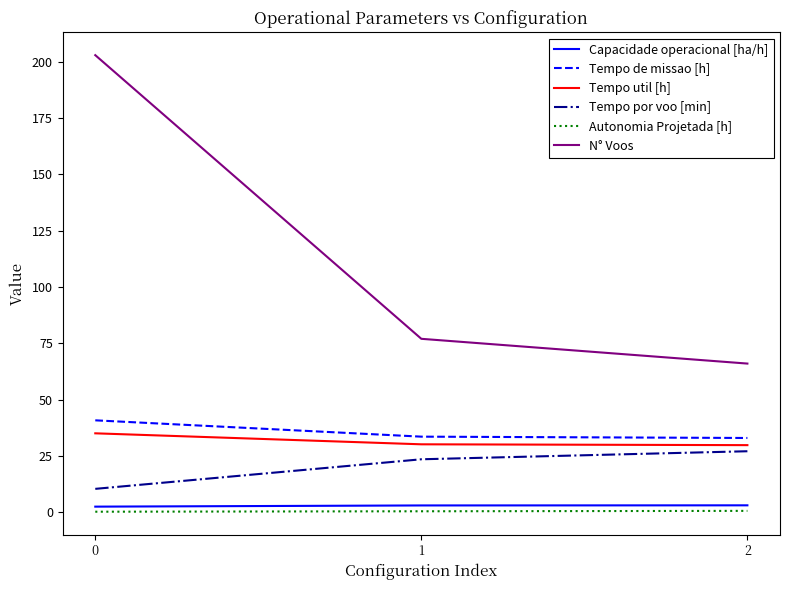

Which series has the largest range (max minus min)?

N° Voos